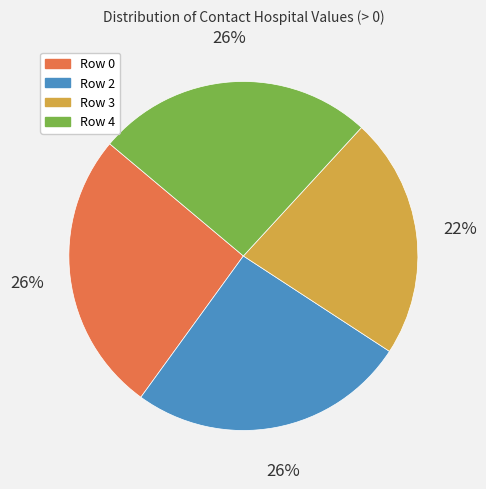

To the nearest percent, what is the average slice percentage?

25%